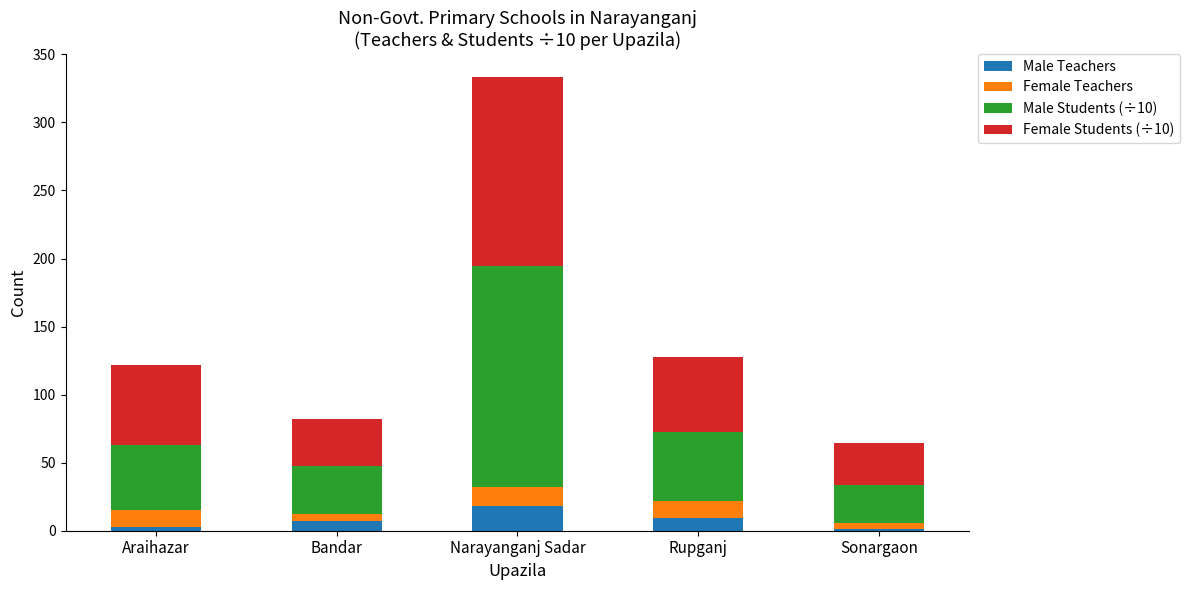

Count the number of categories in the chart.

5